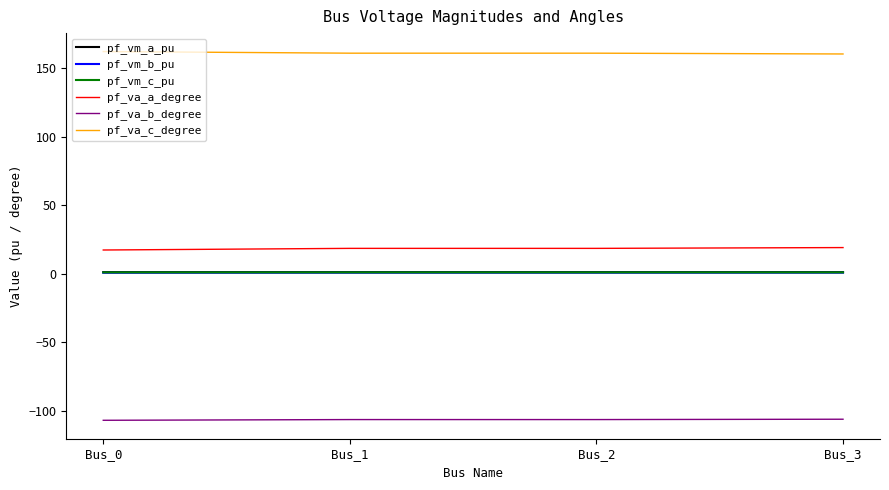

True or false: pf_va_a_degree and pf_vm_c_pu cross at least once.

False